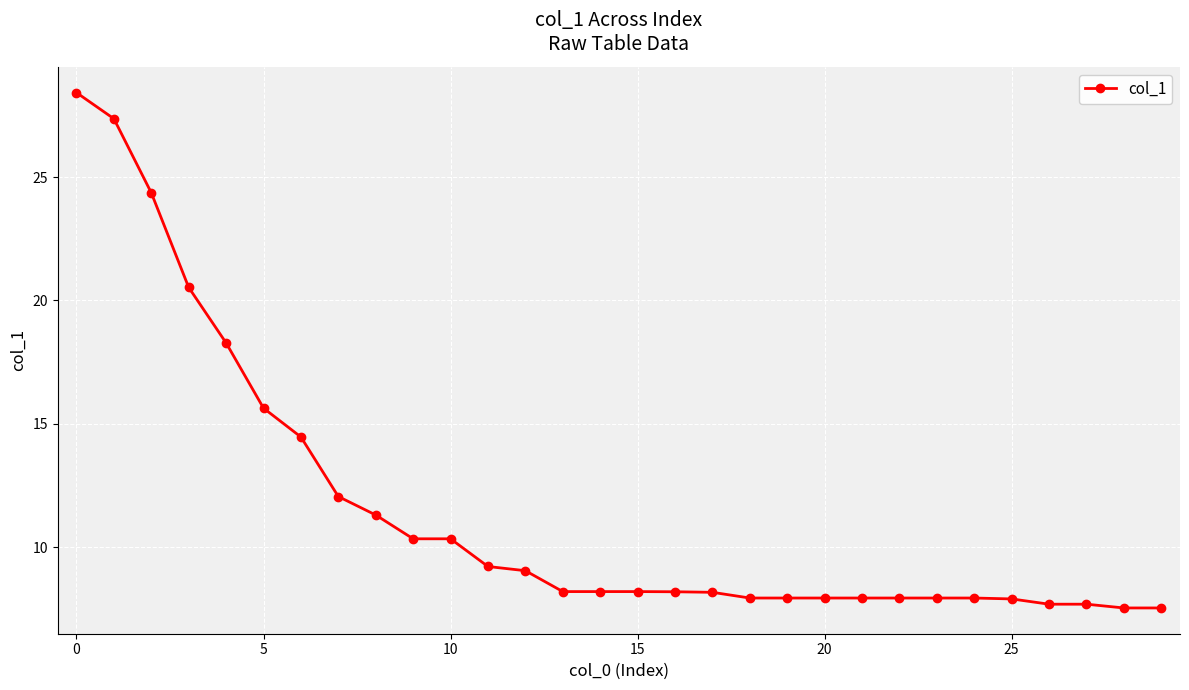

What is the value of the 4th point from the left?

20.5